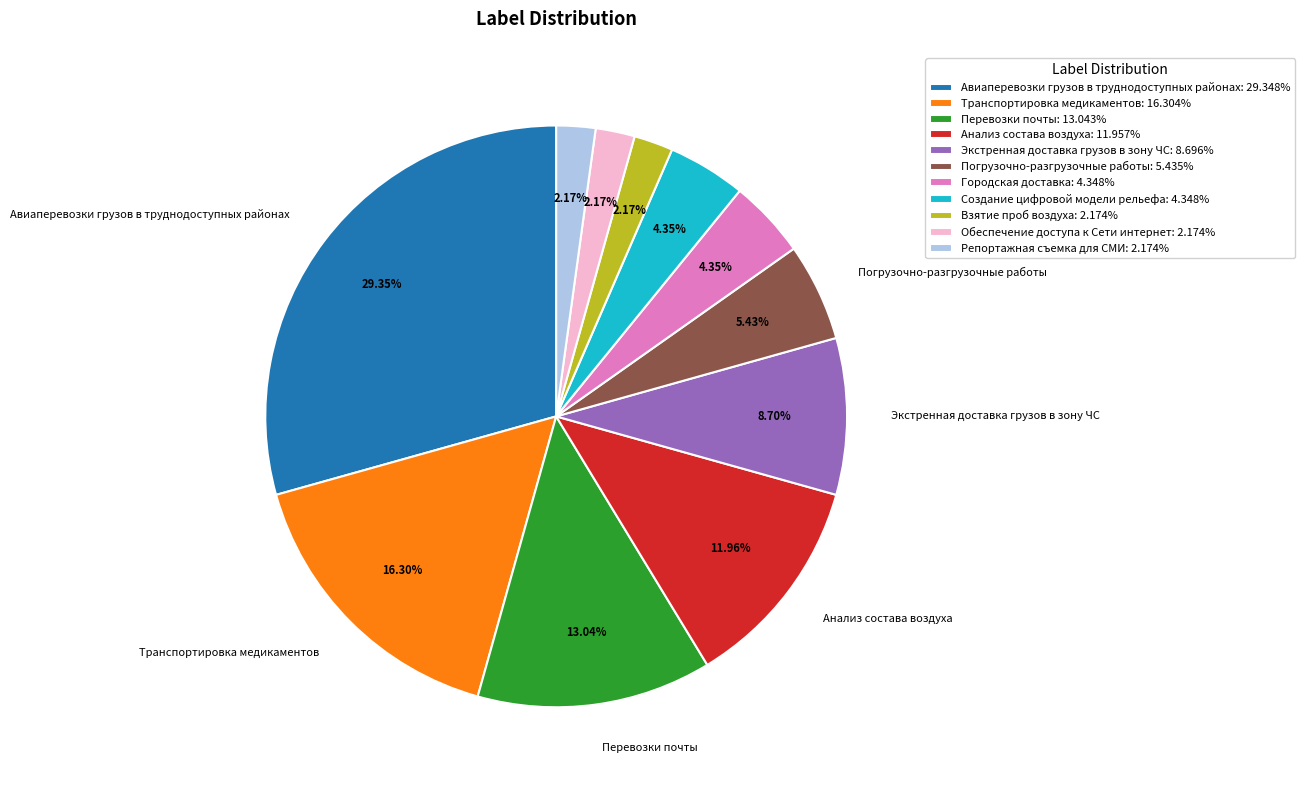

What is the total percentage of Экстренная доставка грузов в зону ЧС and Транспортировка медикаментов?

25.0%